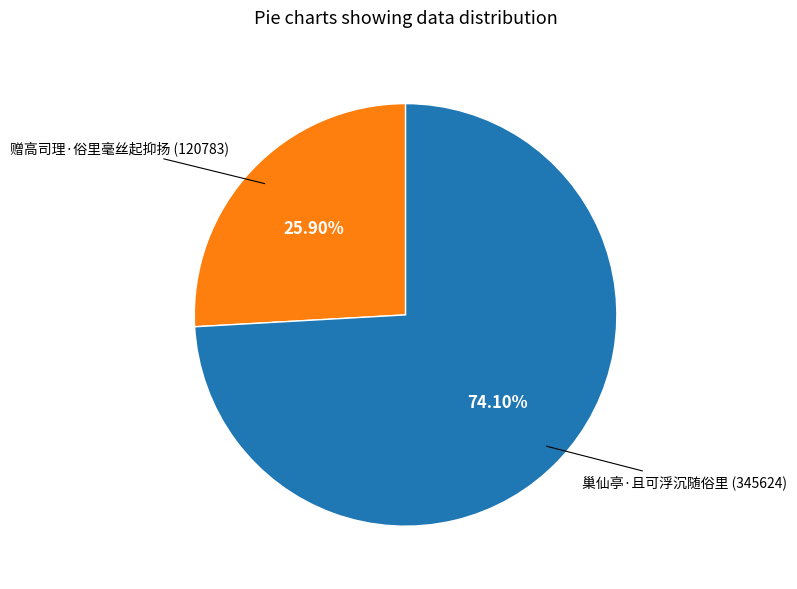

Which category accounts for the majority?

巢仙亭·且可浮沉随俗里